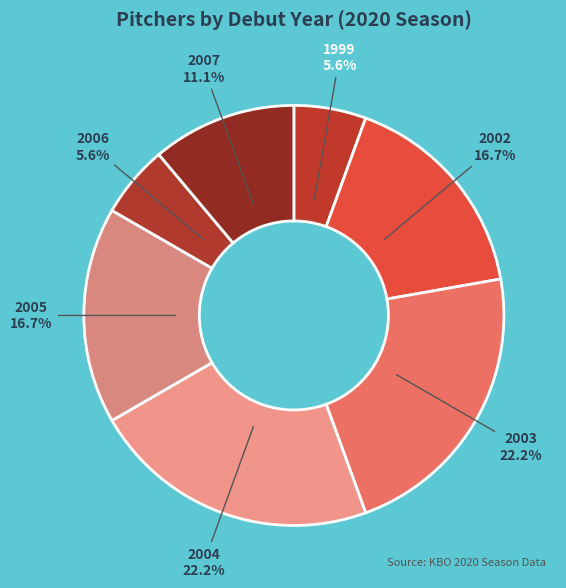

How many segments does this pie chart have?

7